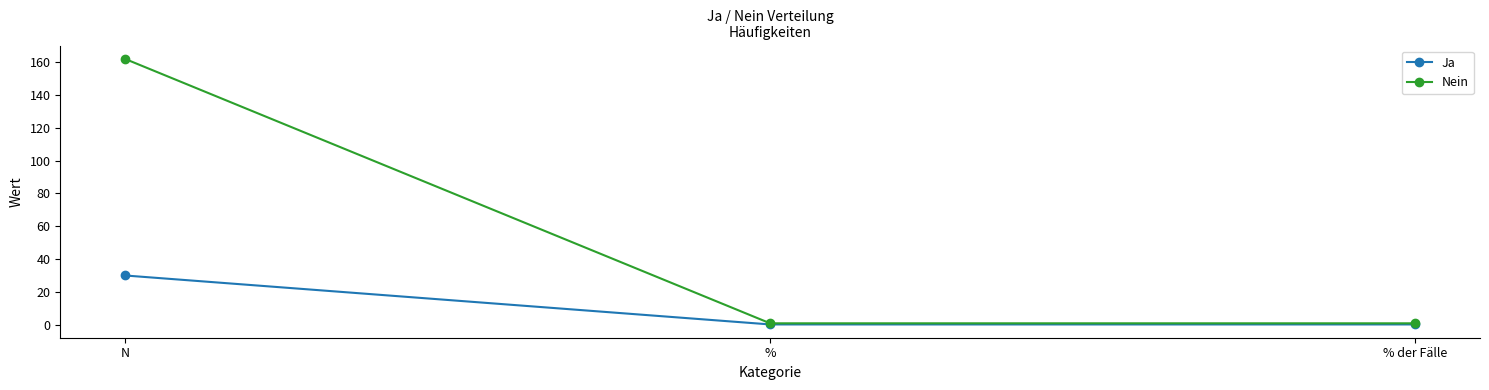

List the series in order of their peak value, highest first.

Nein, Ja